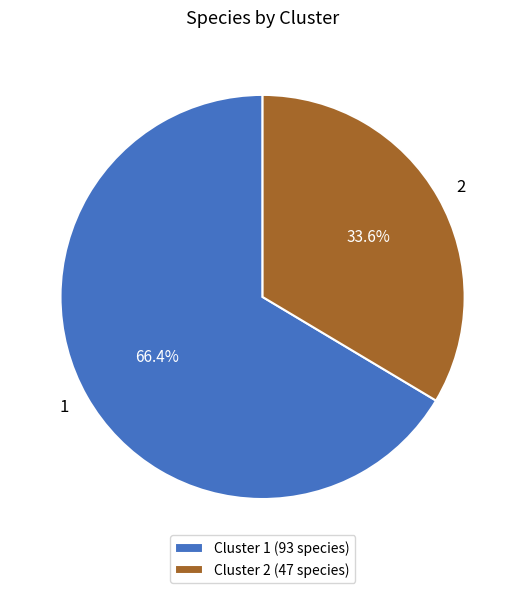

What is the largest slice in the pie chart?

Cluster 1 (93 species)